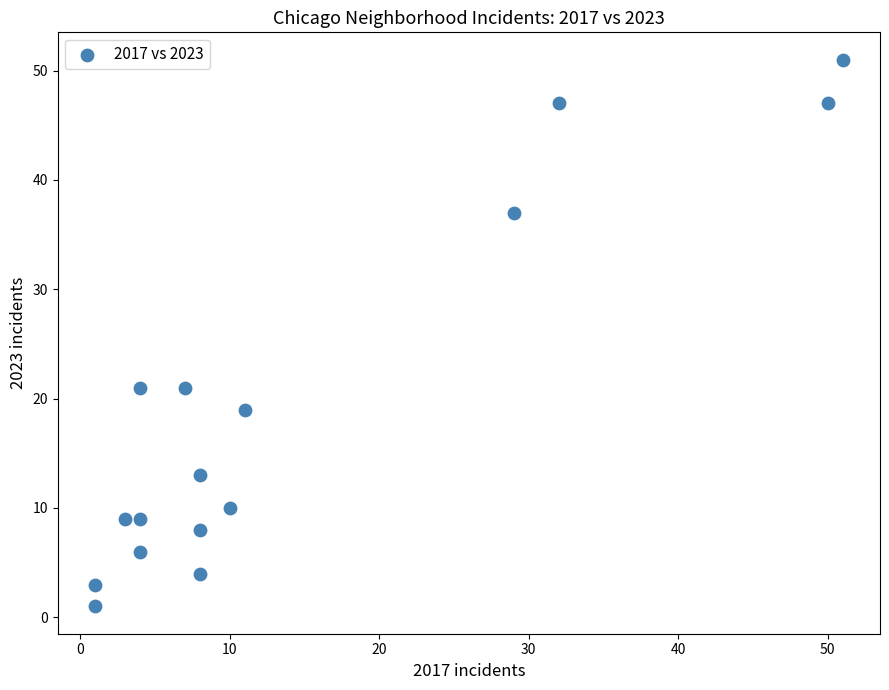

What is the range of Y values (max minus min)?

50